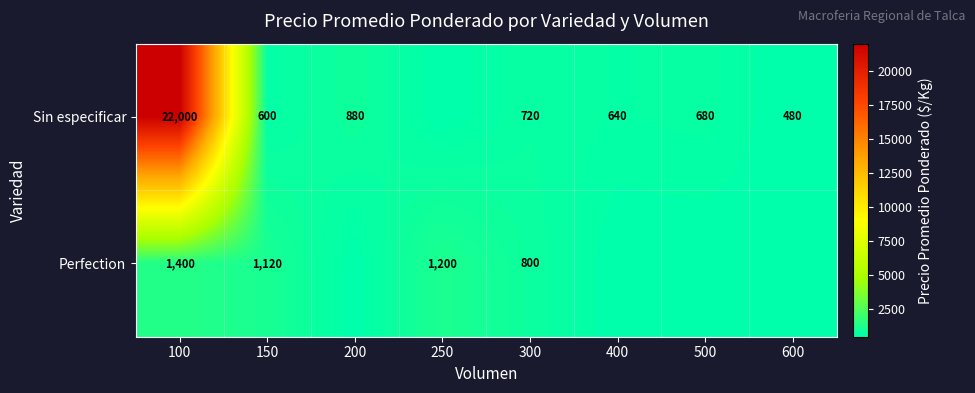

What is the sum of the Perfection values at 100 and 300?

2200